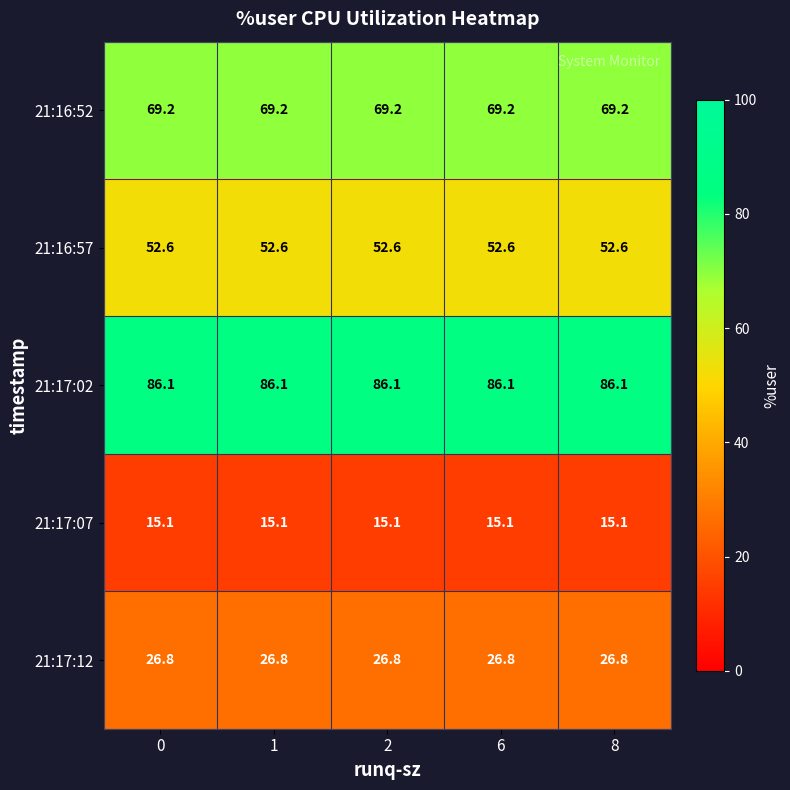

What is the highest value of the 21:16:57 series?

52.6